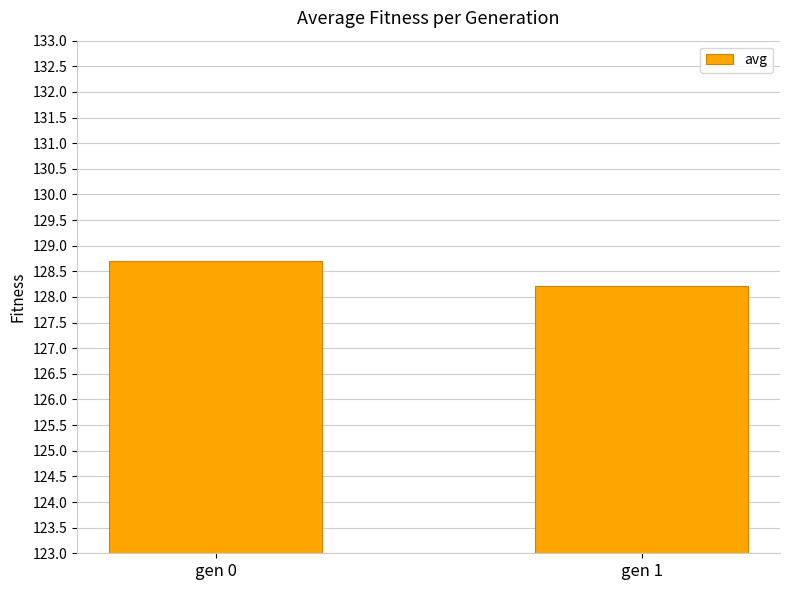

Reading left to right, extract all data points from this chart.

128.7	128.2